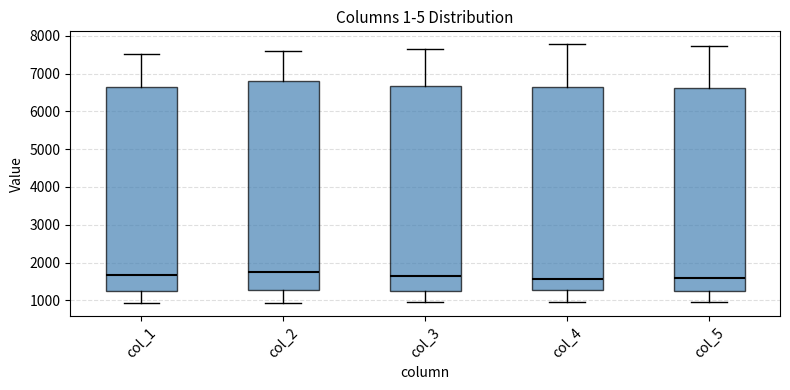

Reading left to right, transcribe this box plot: for each box, give where its median line is, the range the box spans, and where its two whiskers end, as read against the y-axis. The values are not printed on the chart, so give them approximately, as read against the axis.

col_1: median 1700, box 1200 to 6700, whiskers 900 to 7500
col_2: median 1800, box 1300 to 6800, whiskers 900 to 7600
col_3: median 1600, box 1300 to 6700, whiskers 900 to 7600
col_4: median 1600, box 1300 to 6600, whiskers 1000 to 7800
col_5: median 1600, box 1300 to 6600, whiskers 1000 to 7700